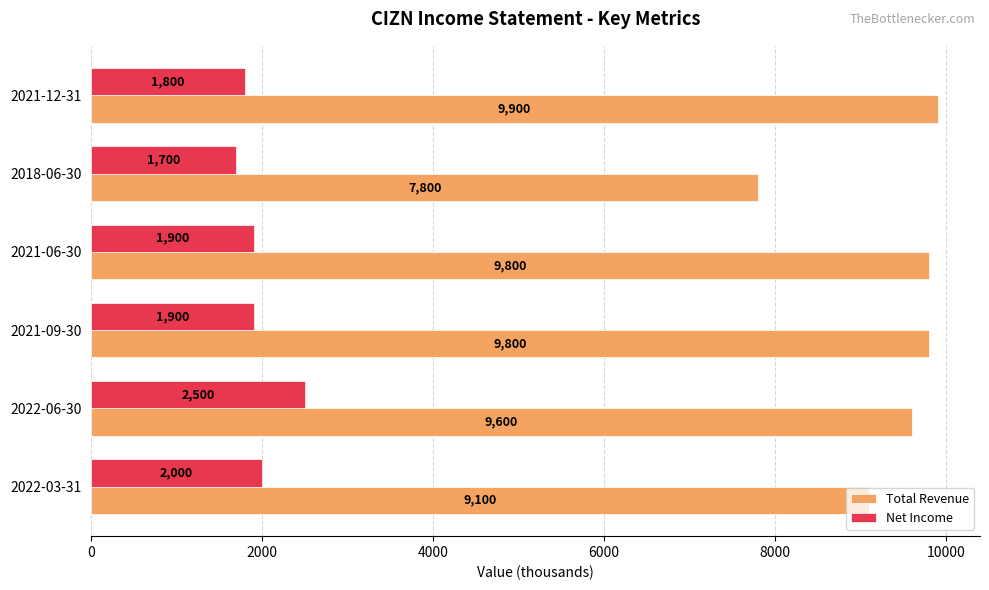

At how many categories does at least one series exceed 3061?

6